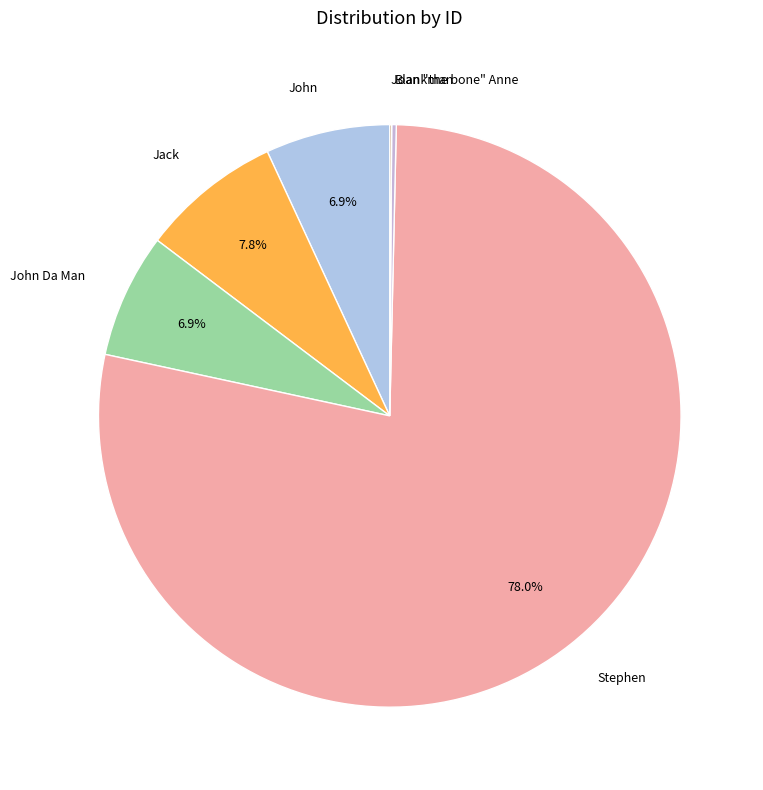

What percentage do John and Jack together represent?

14.7%